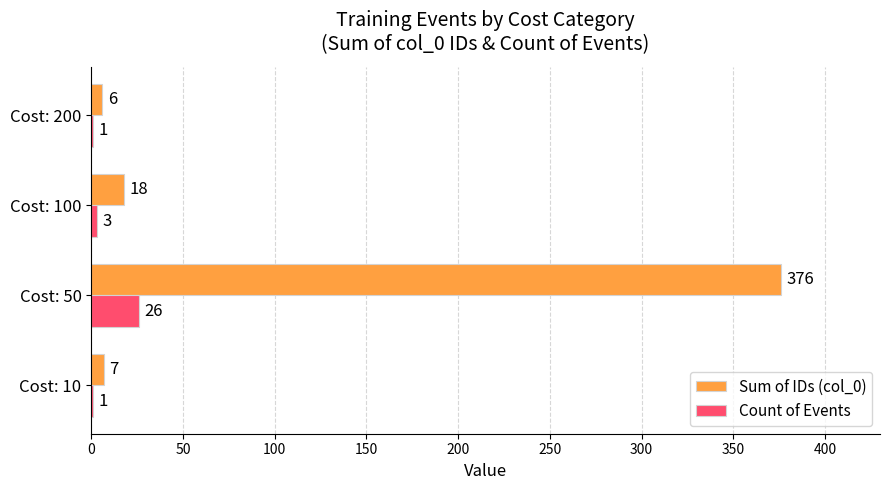

Is it true that Count of Events equals 42 at Cost: 50?

False